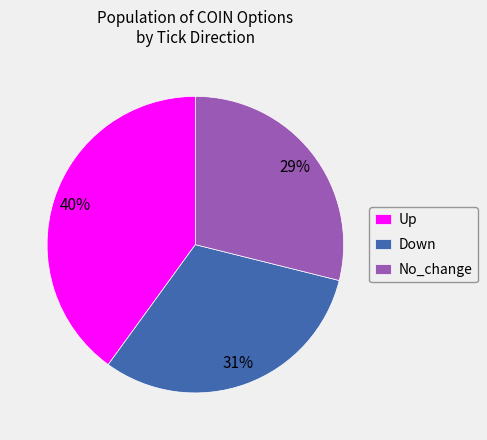

Is there any slice that represents more than half of the pie?

No